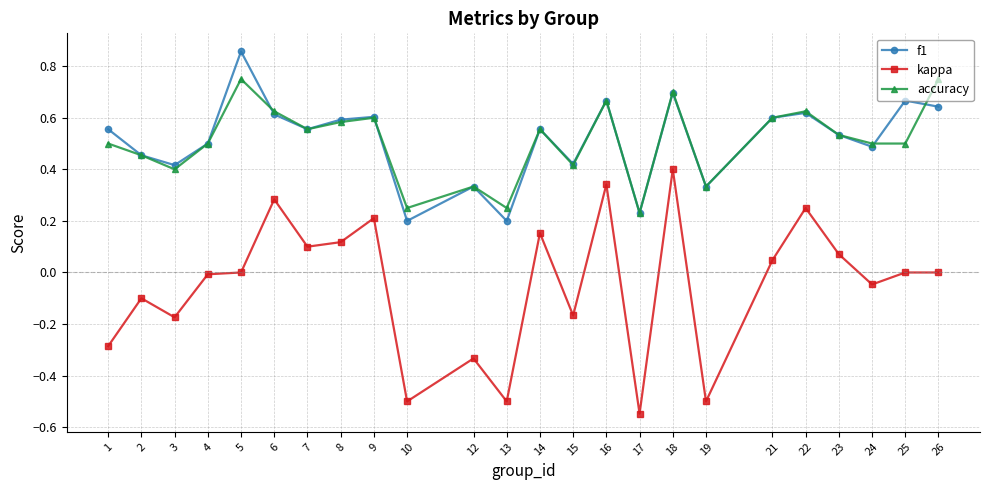

True or false: accuracy has a value of 0.5 at 25.

True